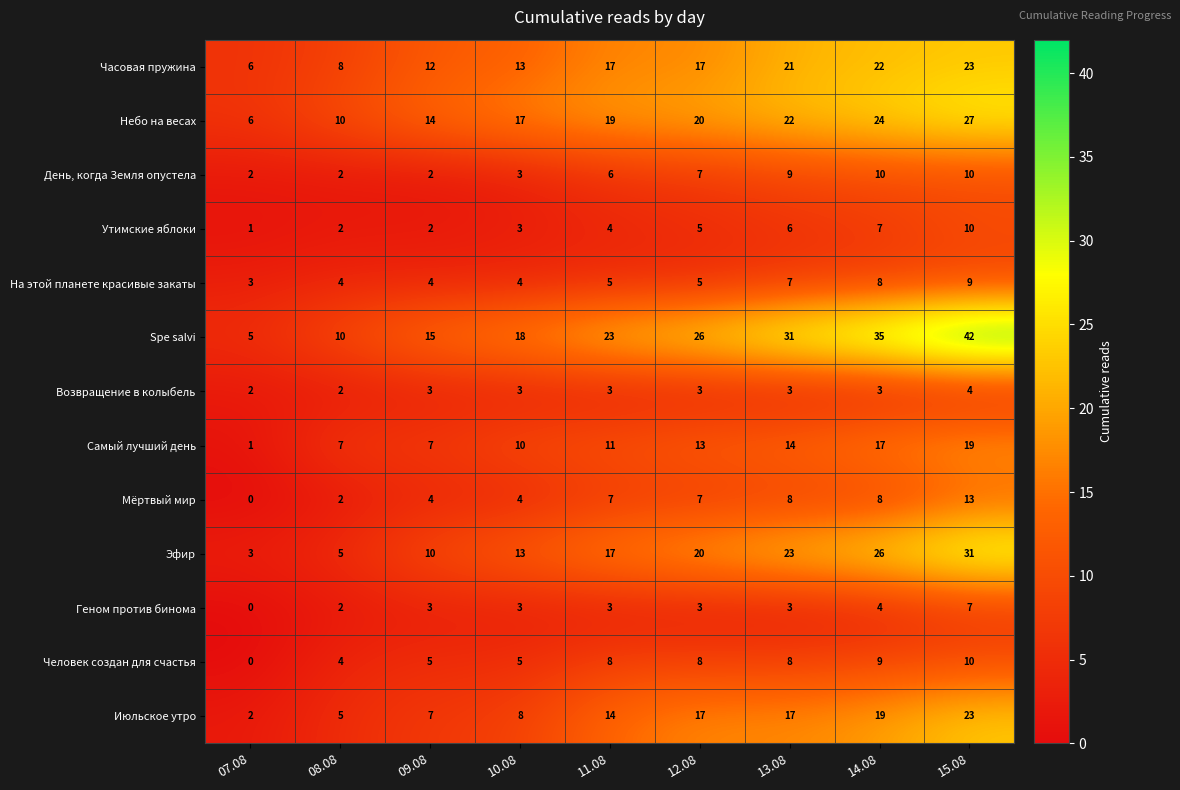

Is it true that Самый лучший день equals 5 at 10.08?

False